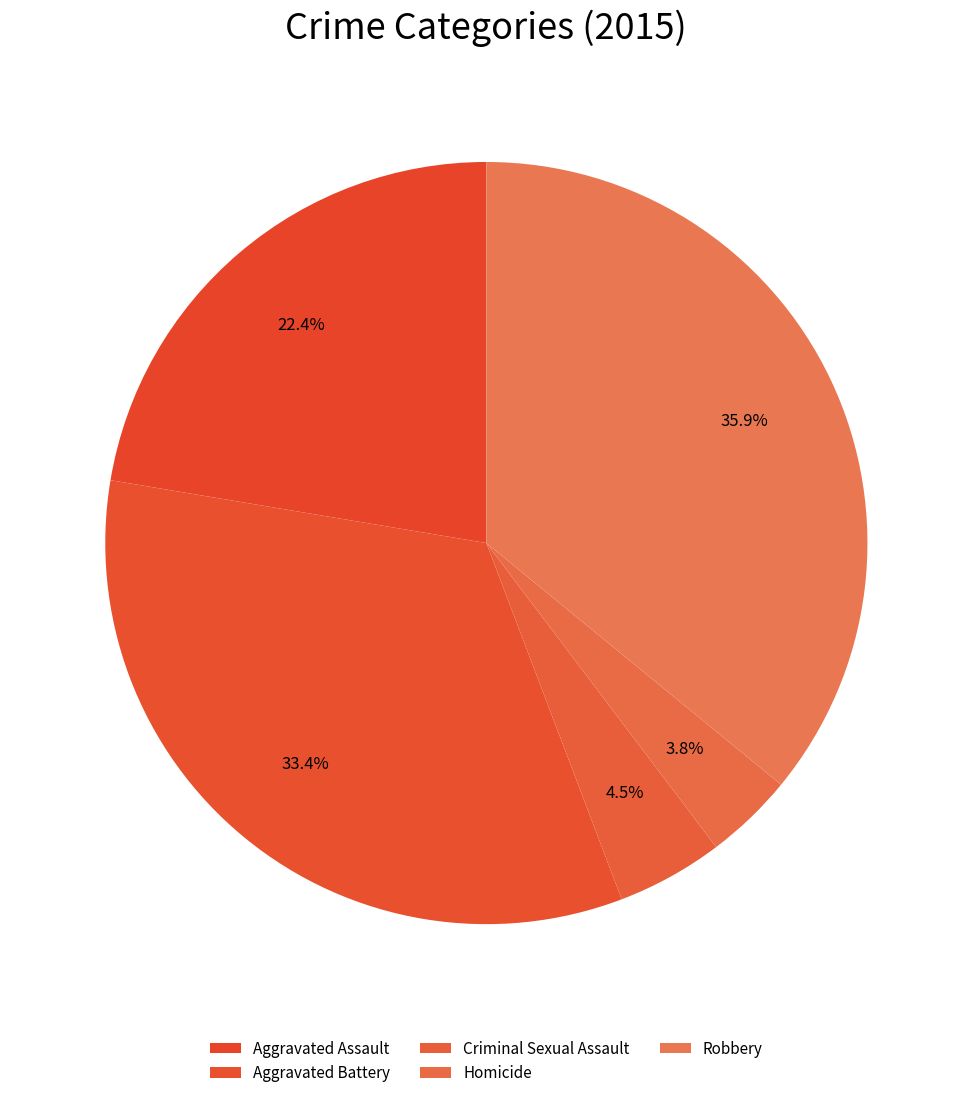

Rank the categories by value from highest to lowest.

Robbery, Aggravated Battery, Aggravated Assault, Criminal Sexual Assault, Homicide